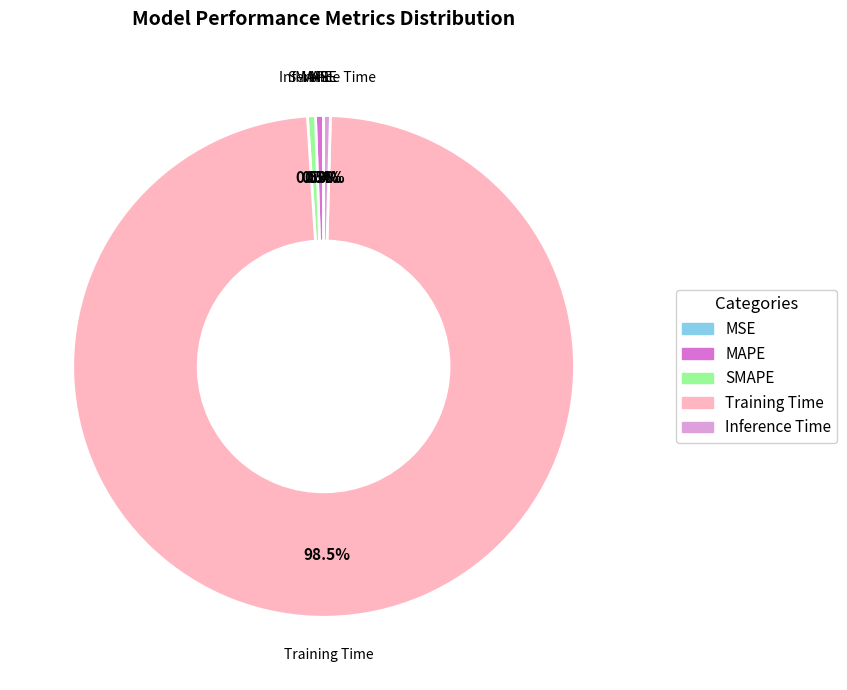

Is there a majority slice in this chart?

Yes